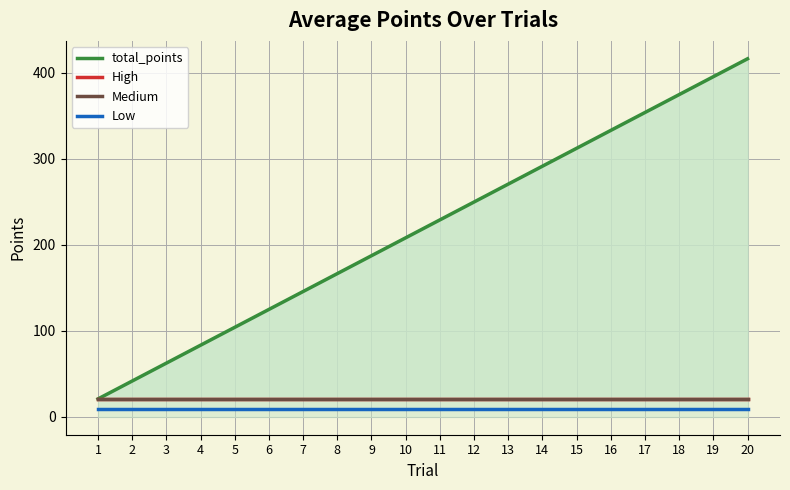

What is the highest value of the Low series?

8.9